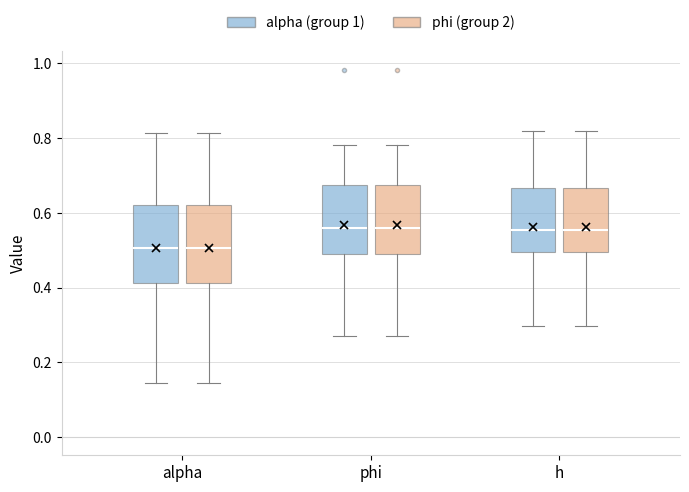

Reading left to right, read every box against the y-axis: the position of its median line, the range the box covers, and the ends of its whiskers. The values are not printed on the chart, so give them approximately, as read against the axis.

alpha (alpha (group 1)): median 0.50, box 0.42 to 0.62, whiskers 0.14 to 0.82
alpha (phi (group 2)): median 0.50, box 0.42 to 0.62, whiskers 0.14 to 0.82
phi (alpha (group 1)): median 0.56, box 0.48 to 0.68, whiskers 0.28 to 0.78
phi (phi (group 2)): median 0.56, box 0.48 to 0.68, whiskers 0.28 to 0.78
h (alpha (group 1)): median 0.56, box 0.50 to 0.66, whiskers 0.30 to 0.82
h (phi (group 2)): median 0.56, box 0.50 to 0.66, whiskers 0.30 to 0.82